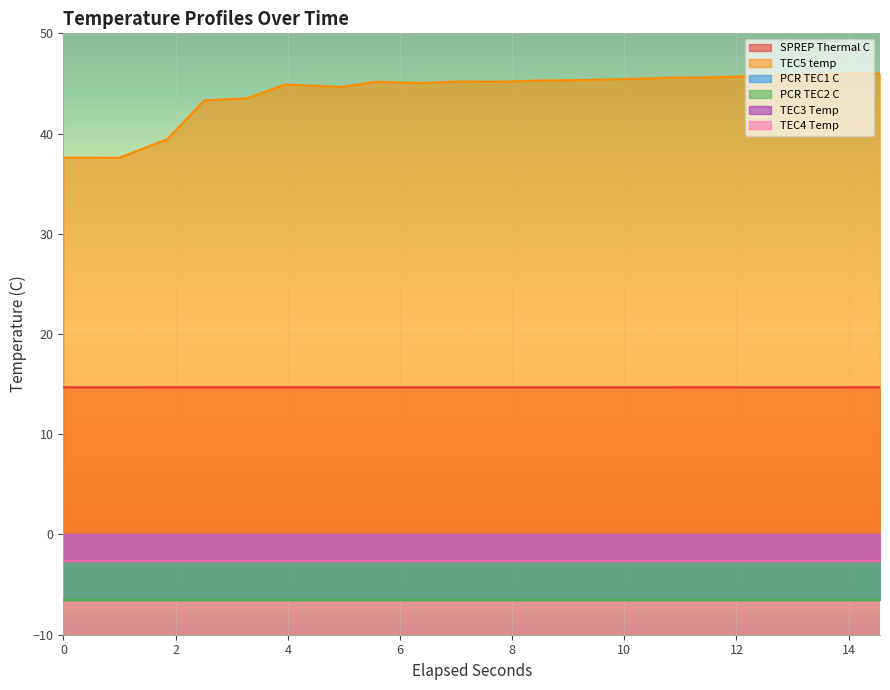

At 15, list the series in order from largest to smallest.

TEC5 temp, SPREP Thermal C, TEC3 Temp, TEC4 Temp, PCR TEC1 C, PCR TEC2 C